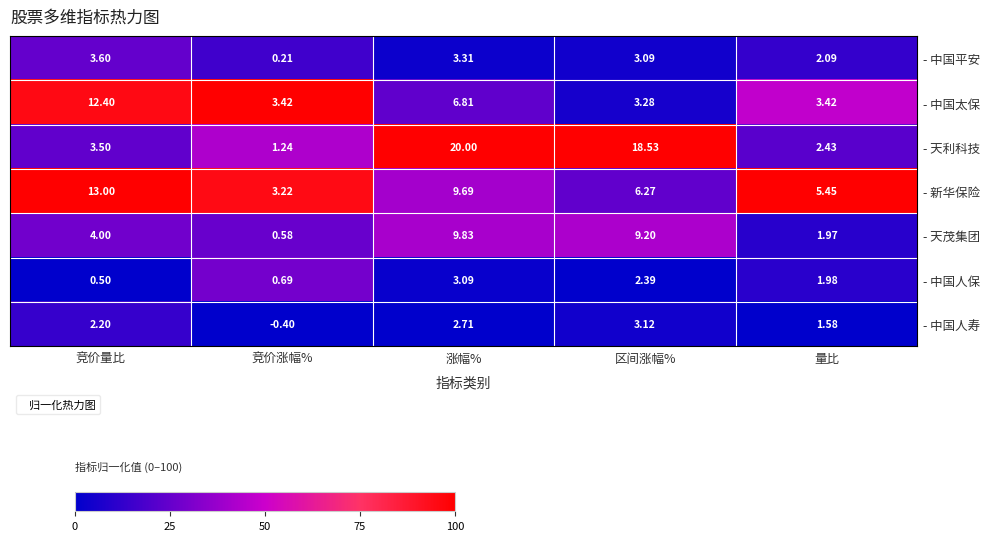

Where is - 天茂集团 nearest to the value 5?

竞价量比